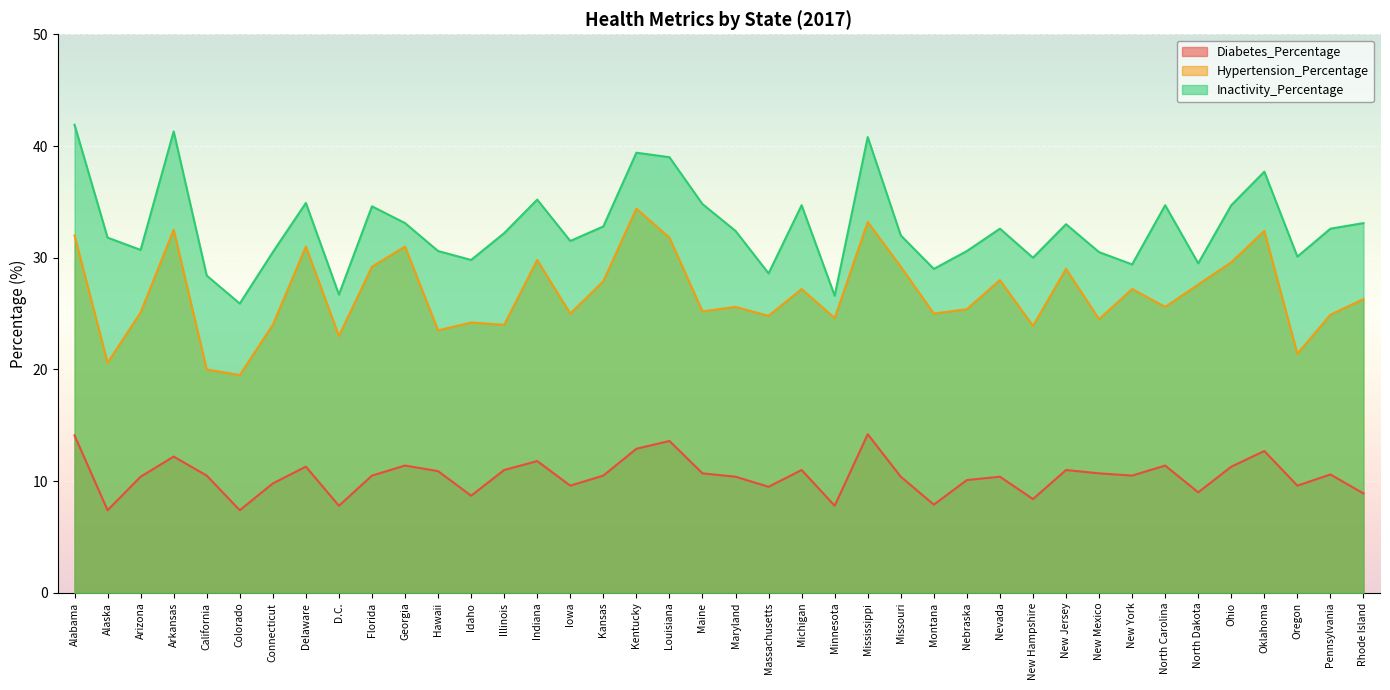

Reading left to right, list all the values displayed in this chart.

Diabetes_Percentage: Alabama=14.1	Alaska=7.4	Arizona=10.4	Arkansas=12.2	California=10.5	Colorado=7.4	Connecticut=9.8	Delaware=11.3	D.C.=7.8	Florida=10.5	Georgia=11.4	Hawaii=10.9	Idaho=8.7	Illinois=11.0	Indiana=11.8	Iowa=9.6	Kansas=10.5	Kentucky=12.9	Louisiana=13.6	Maine=10.7	Maryland=10.4	Massachusetts=9.5	Michigan=11.0	Minnesota=7.8	Mississippi=14.2	Missouri=10.4	Montana=7.9	Nebraska=10.1	Nevada=10.4	New Hampshire=8.4	New Jersey=11.0	New Mexico=10.7	New York=10.5	North Carolina=11.4	North Dakota=9.0	Ohio=11.3	Oklahoma=12.7	Oregon=9.6	Pennsylvania=10.6	Rhode Island=8.9
Hypertension_Percentage: Alabama=32.0	Alaska=20.6	Arizona=25.1	Arkansas=32.5	California=20.0	Colorado=19.5	Connecticut=24.0	Delaware=31.0	D.C.=23.0	Florida=29.2	Georgia=31.0	Hawaii=23.5	Idaho=24.2	Illinois=24.0	Indiana=29.8	Iowa=25.0	Kansas=27.9	Kentucky=34.4	Louisiana=31.8	Maine=25.2	Maryland=25.6	Massachusetts=24.8	Michigan=27.2	Minnesota=24.6	Mississippi=33.2	Missouri=29.2	Montana=25.0	Nebraska=25.4	Nevada=28.0	New Hampshire=23.9	New Jersey=29.0	New Mexico=24.5	New York=27.2	North Carolina=25.6	North Dakota=27.6	Ohio=29.6	Oklahoma=32.4	Oregon=21.4	Pennsylvania=24.9	Rhode Island=26.3
Inactivity_Percentage: Alabama=41.9	Alaska=31.8	Arizona=30.7	Arkansas=41.3	California=28.4	Colorado=25.9	Connecticut=30.5	Delaware=34.9	D.C.=26.7	Florida=34.6	Georgia=33.1	Hawaii=30.6	Idaho=29.8	Illinois=32.2	Indiana=35.2	Iowa=31.5	Kansas=32.8	Kentucky=39.4	Louisiana=39.0	Maine=34.8	Maryland=32.4	Massachusetts=28.6	Michigan=34.7	Minnesota=26.6	Mississippi=40.8	Missouri=32.0	Montana=29.0	Nebraska=30.6	Nevada=32.6	New Hampshire=30.0	New Jersey=33.0	New Mexico=30.5	New York=29.4	North Carolina=34.7	North Dakota=29.5	Ohio=34.7	Oklahoma=37.7	Oregon=30.1	Pennsylvania=32.6	Rhode Island=33.1